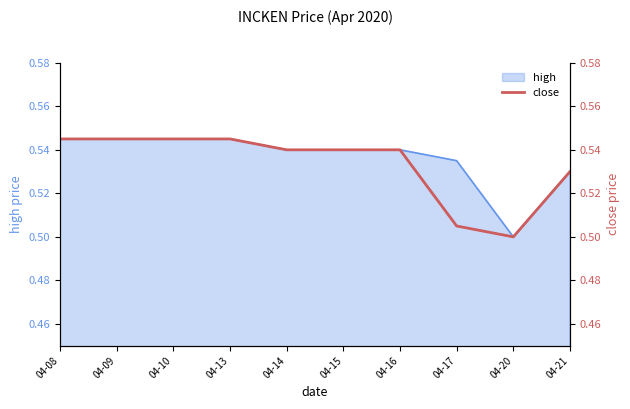

Where is high nearest to the value 0?

04-20